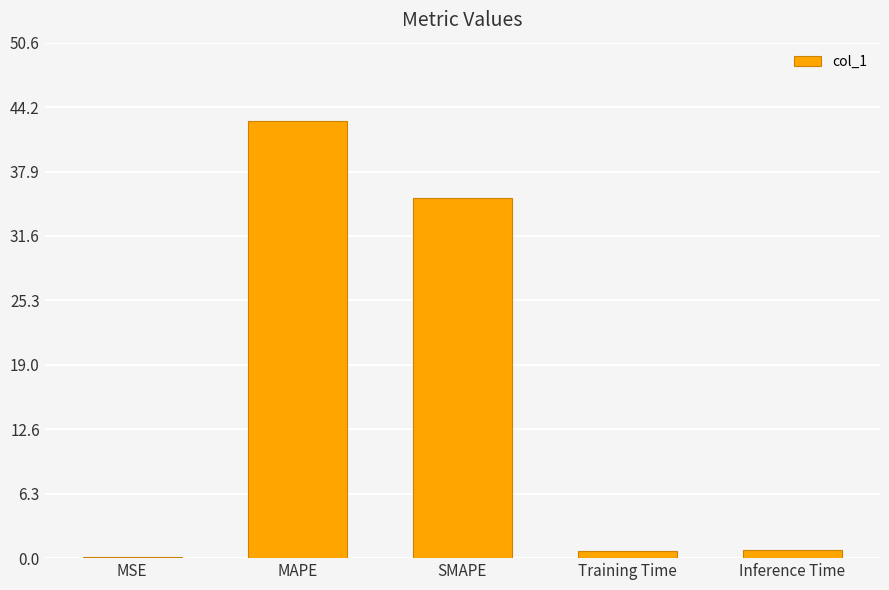

What is the greatest value displayed?

42.9